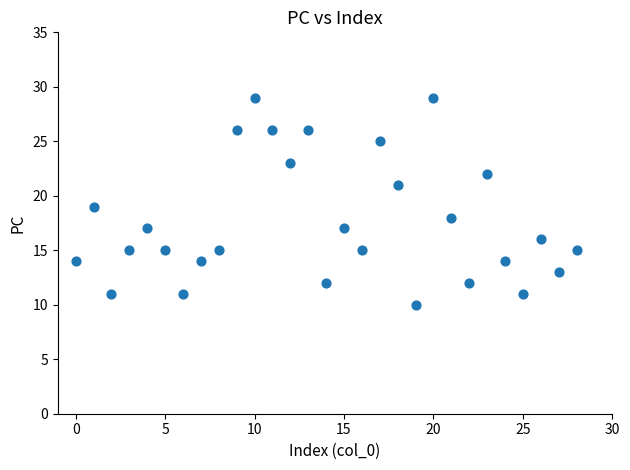

What is the range of Y values (max minus min)?

19